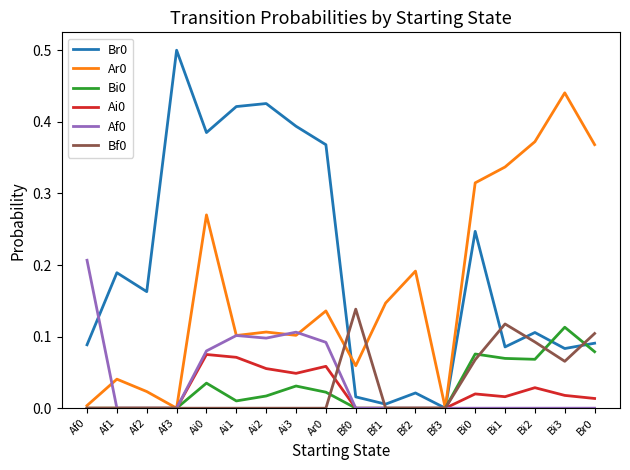

Is the value of Ai0 at Ai1 greater than the value of Bf0 at Ai2?

Yes